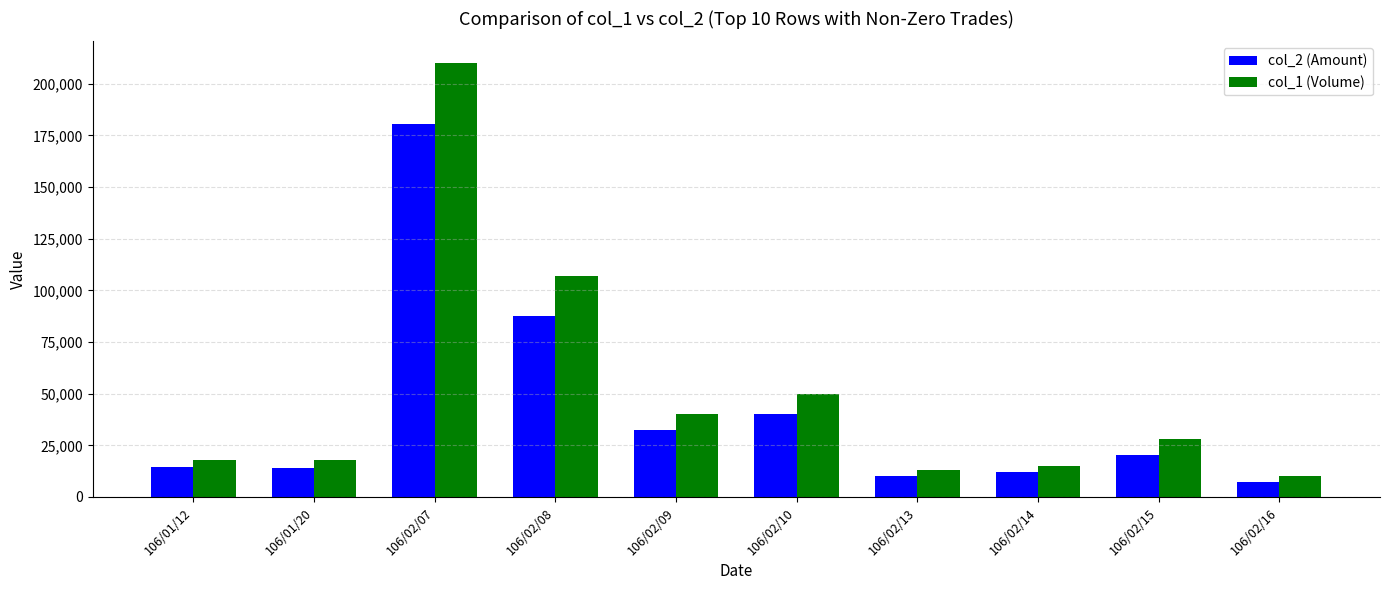

Which series has the widest spread of values?

col_1 (Volume)